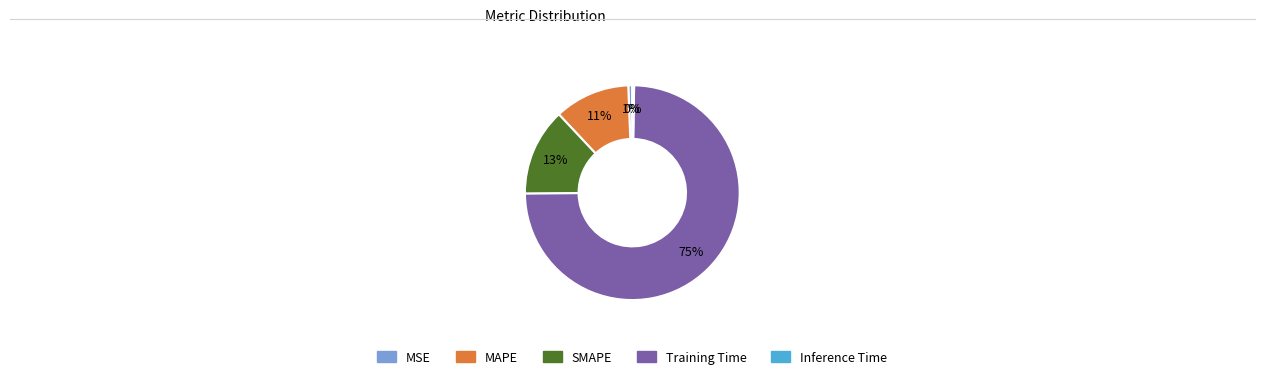

Is it true that Training Time is 88% of the pie?

False